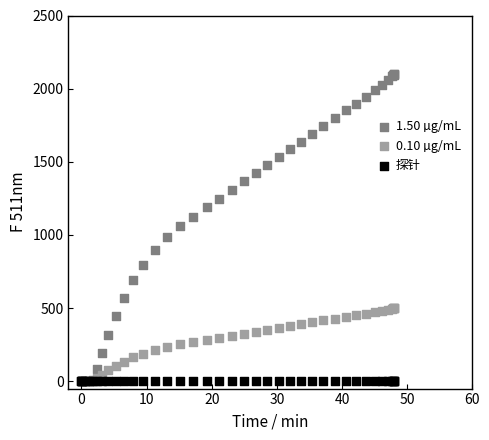

What are all the series names shown in the legend?

1.50 µg/mL, 0.10 µg/mL, 探针